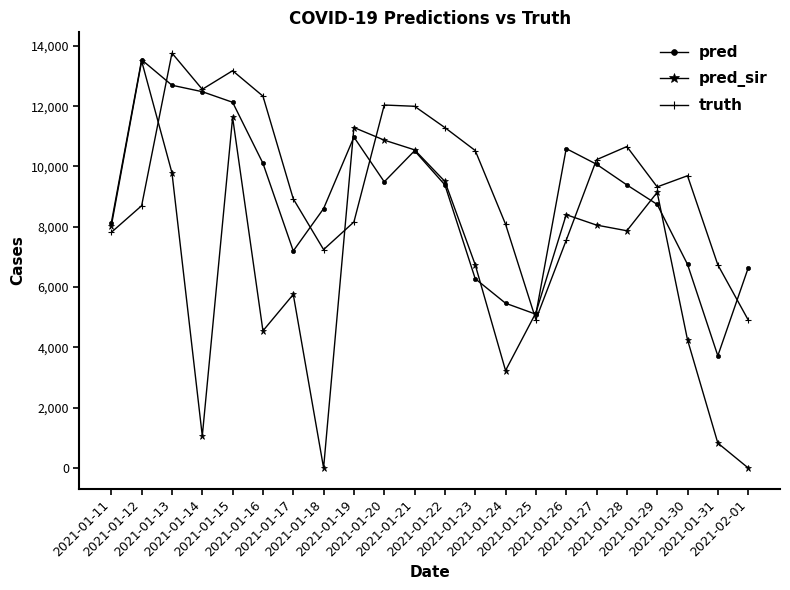

Is it true that pred_sir equals 5144.7 at 2021-01-25?

True